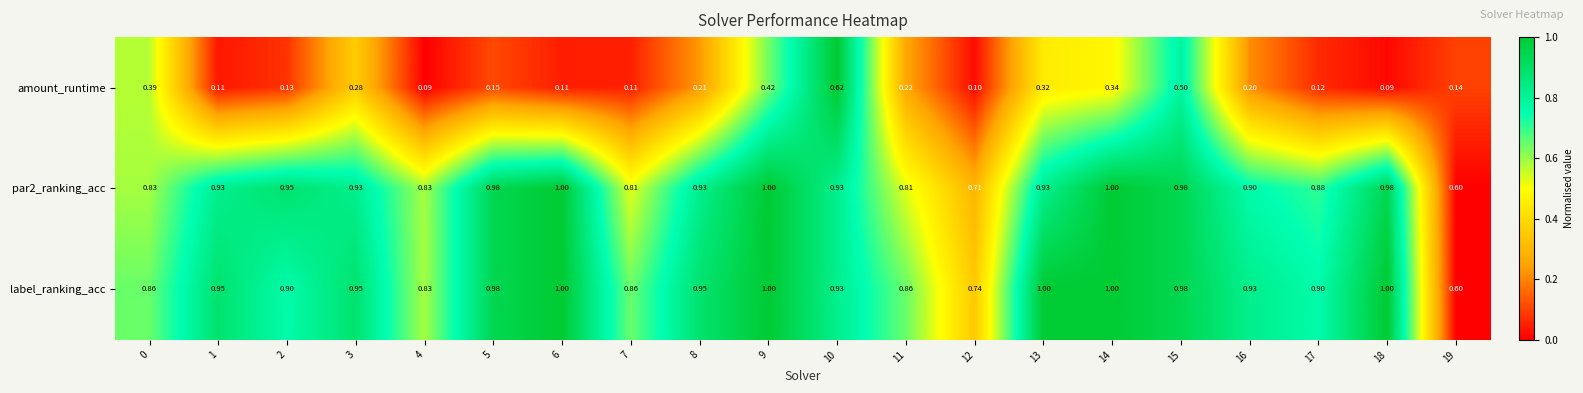

Which series has the widest spread of values?

amount_runtime